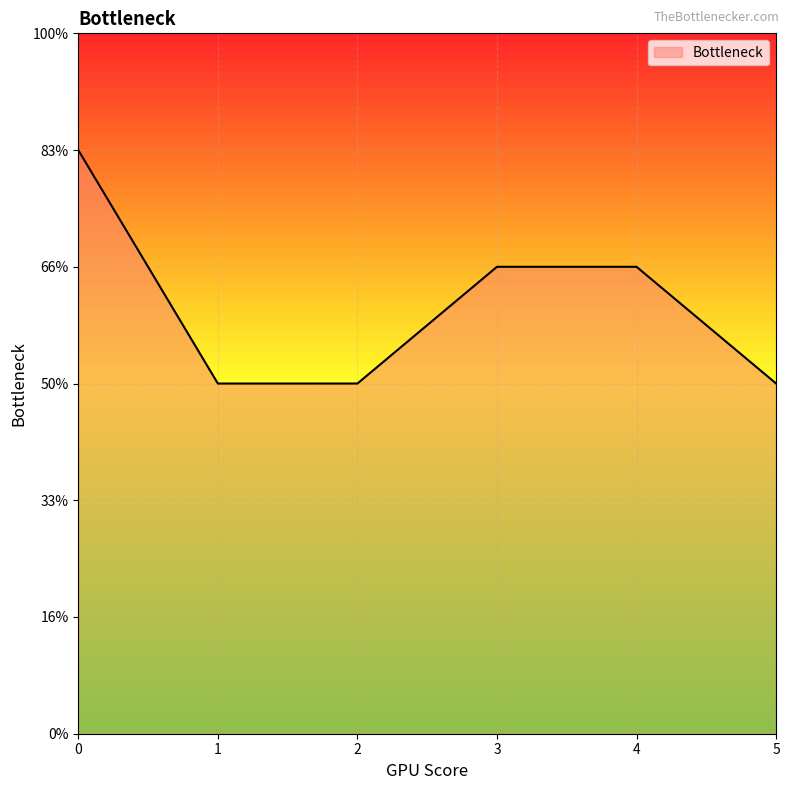

Does the chart display data point markers on the line(s)?

No